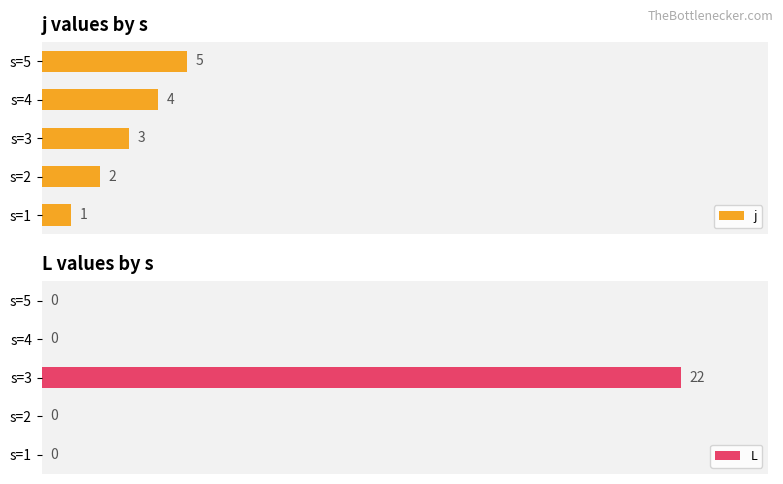

Rank the categories by j value from highest to lowest.

s=5, s=4, s=3, s=2, s=1